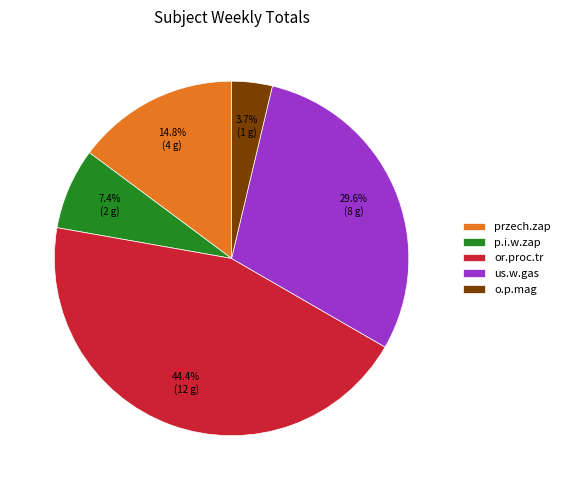

To the nearest percent, what portion does o.p.mag represent?

4%